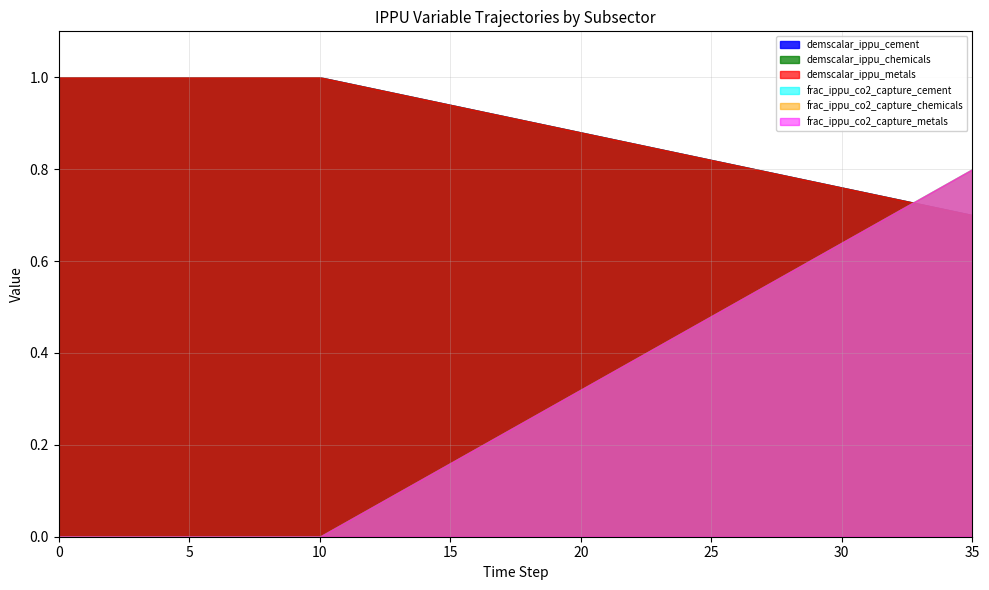

What are all the series names shown in the legend?

demscalar_ippu_cement, demscalar_ippu_chemicals, demscalar_ippu_metals, frac_ippu_co2_capture_cement, frac_ippu_co2_capture_chemicals, frac_ippu_co2_capture_metals